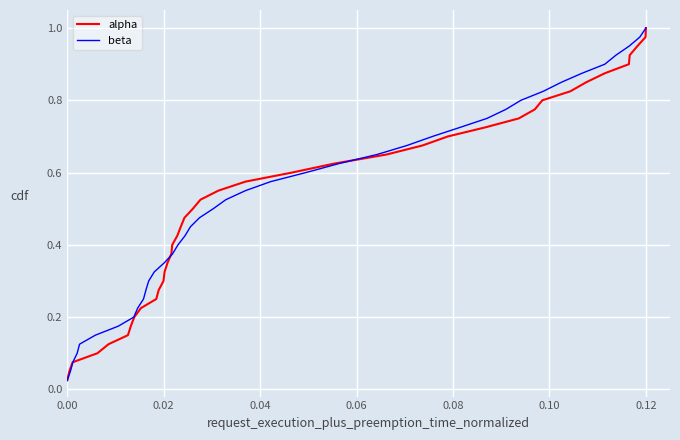

What is the sum of all alpha values?

20.5